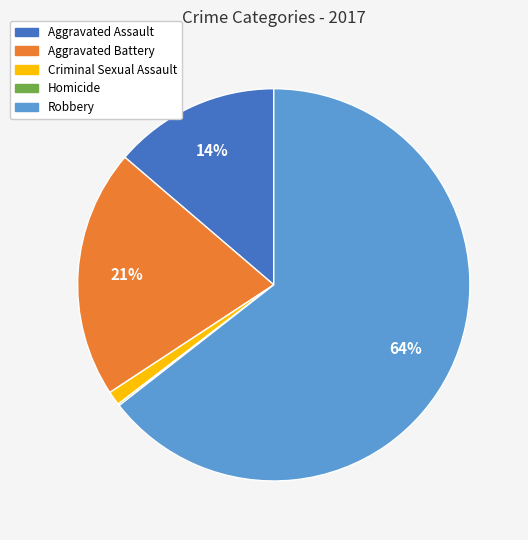

To the nearest percent, what is the difference between the largest and smallest slice percentages?

64%